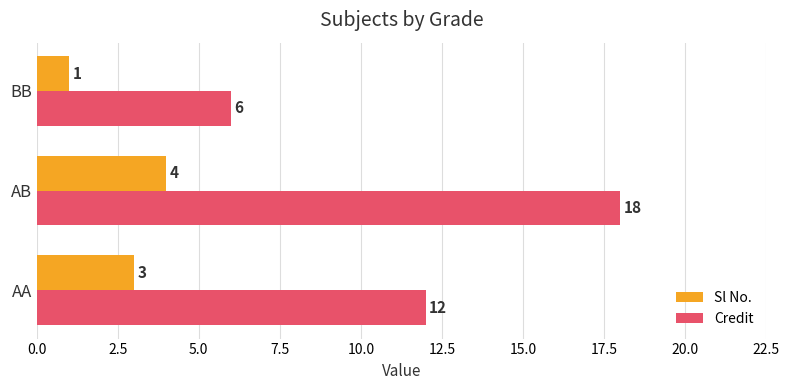

What is the difference between the highest and lowest values at BB?

5